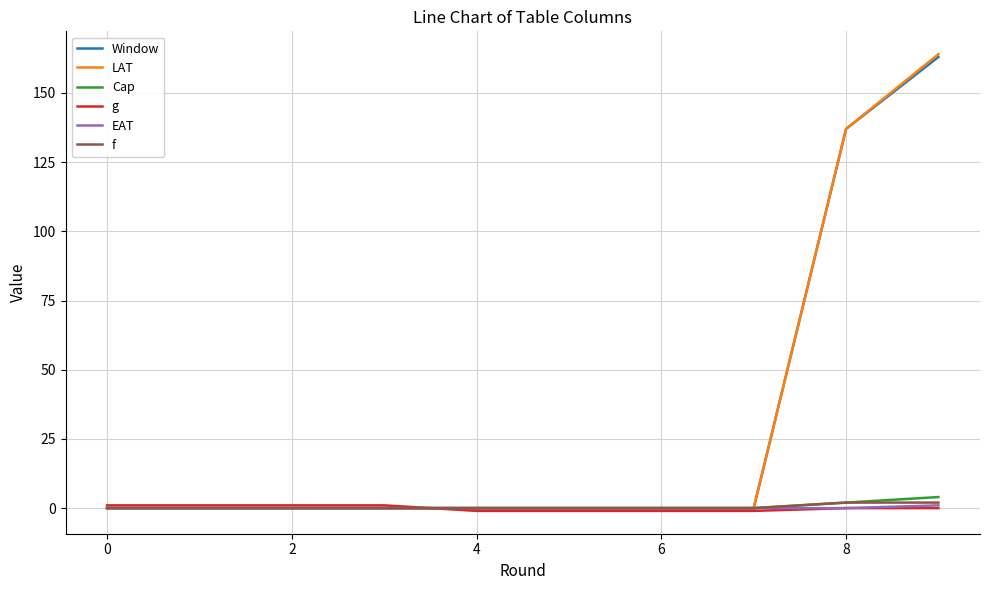

Which series has the widest spread of values?

LAT